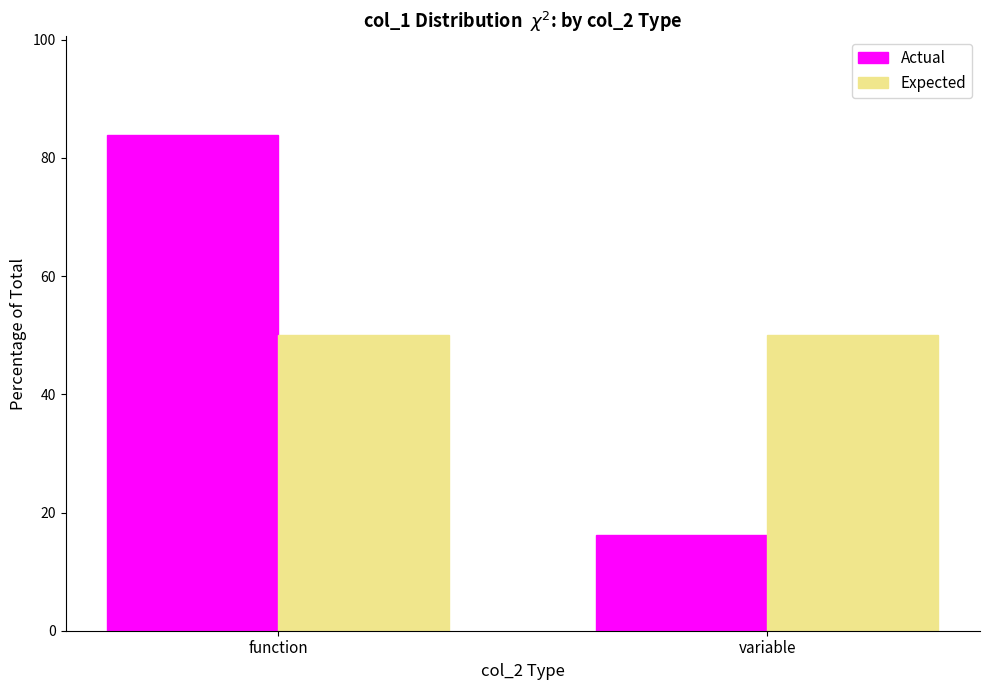

Reading left to right, transcribe all the data shown in this chart.

Actual: 83.8	16.2
Expected: 50.0	50.0